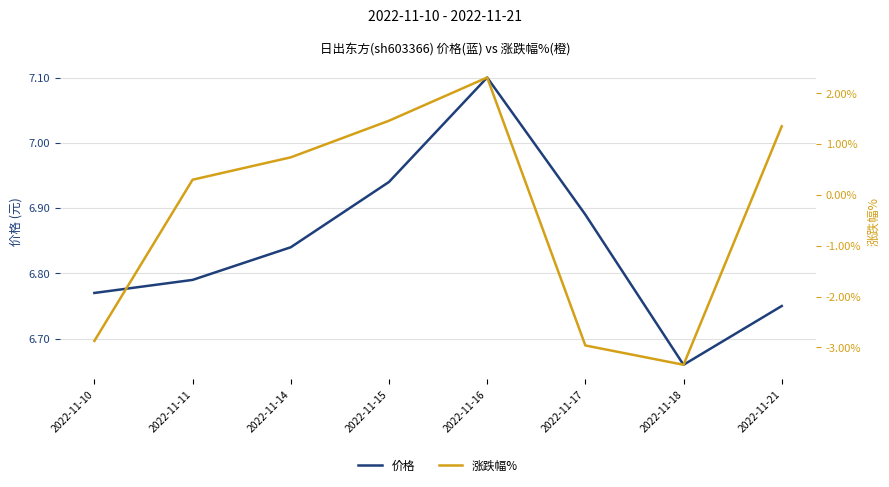

List the series in order of their overall mean, lowest first.

涨跌幅%, 价格